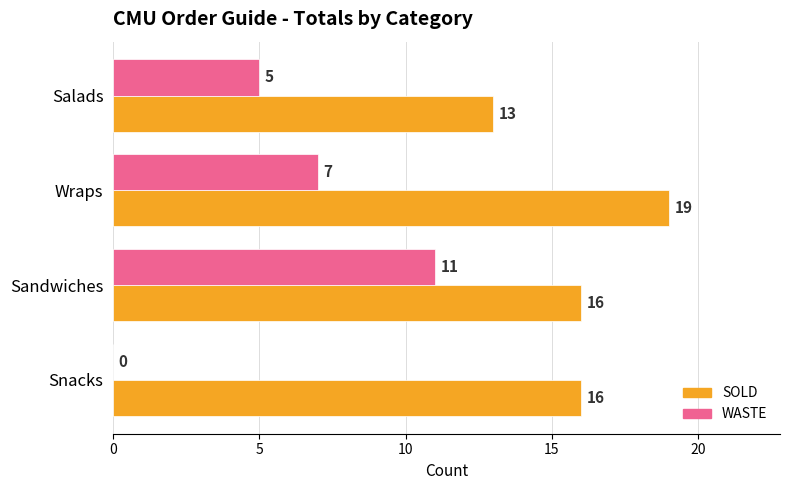

What is the sum of all SOLD values?

64